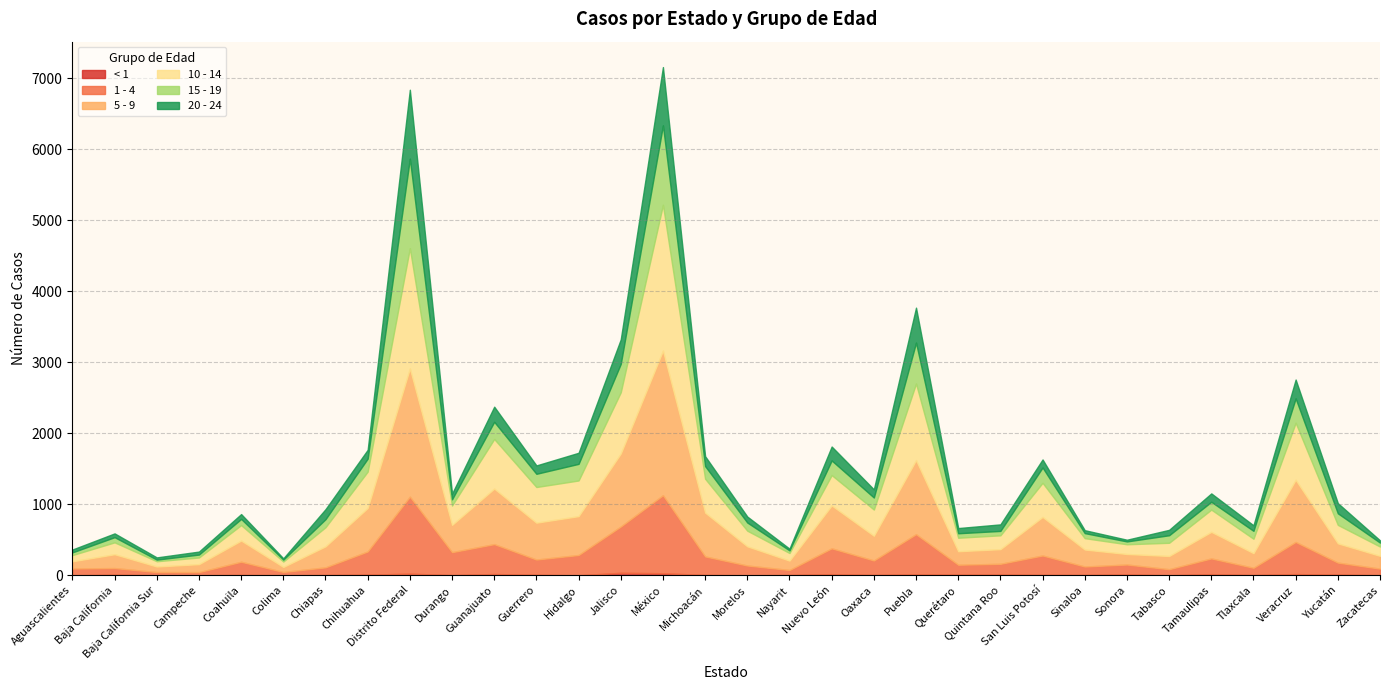

What value does the < 1 series have at Jalisco, to the nearest 10?

40